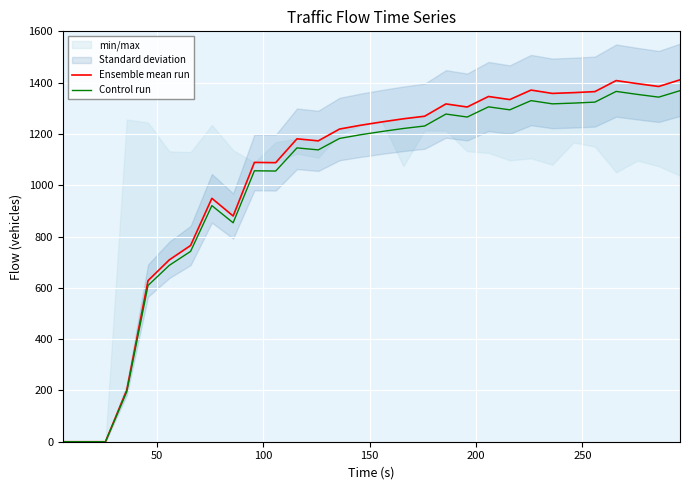

Is this an area chart (filled region under the line)?

No